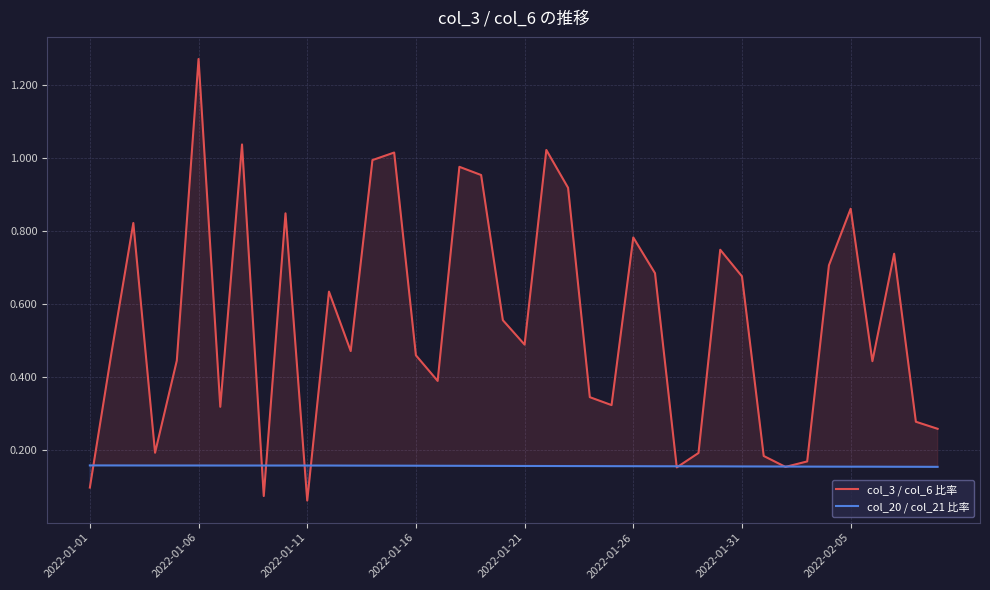

Which series has the largest total across all categories?

col_3 / col_6 比率